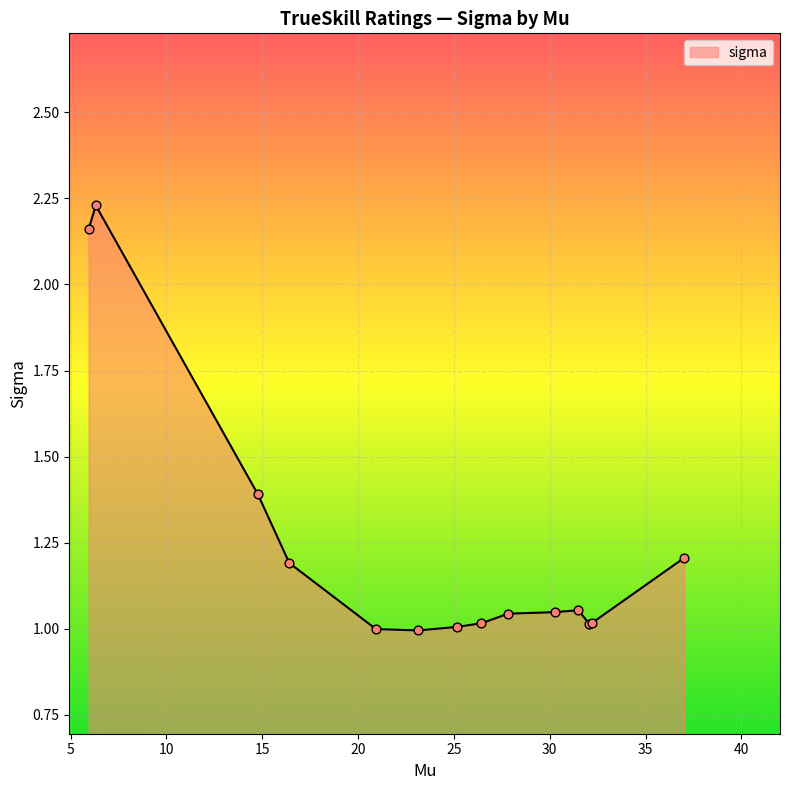

What is the difference between the maximum and minimum values?

1.2